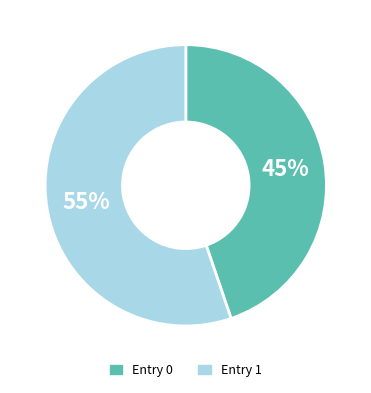

To the nearest percent, what is the average slice percentage?

50%